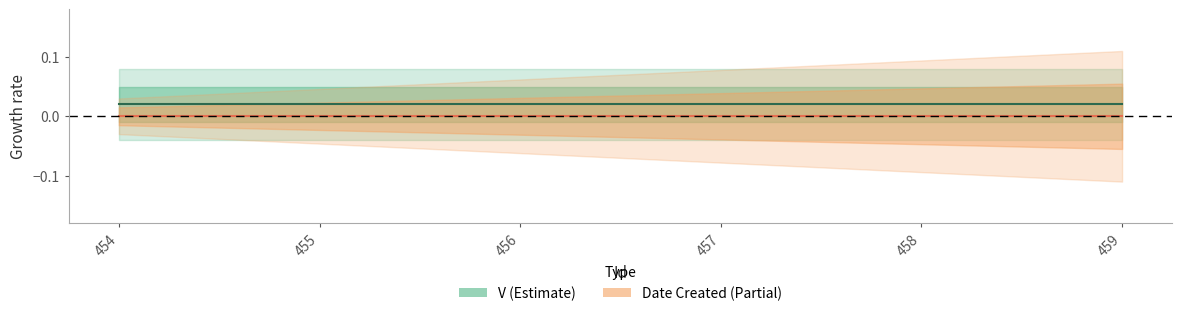

True or false: Date Created has more than 0 points higher than both neighbors.

False